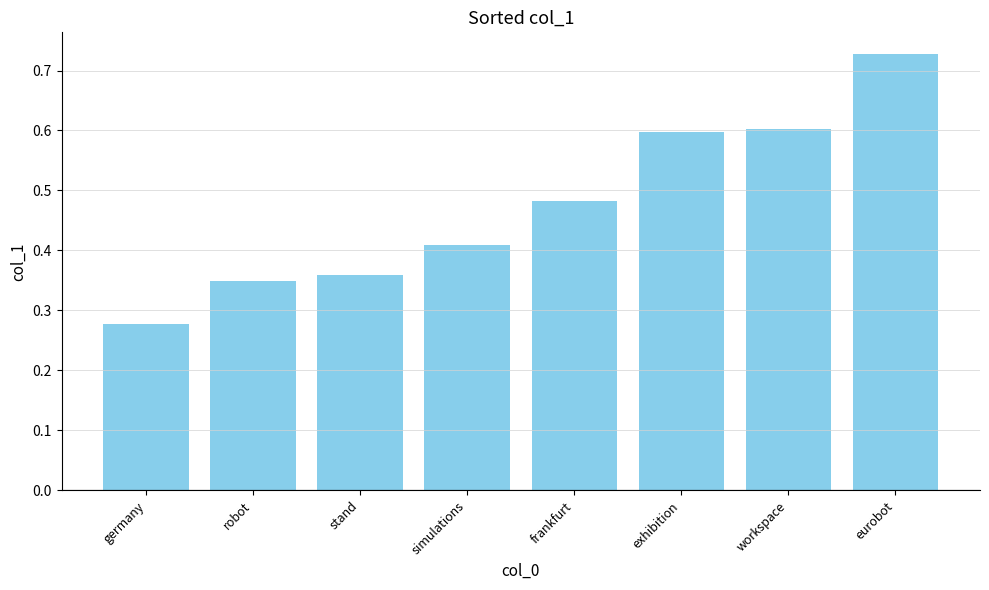

How many bars are there in total?

8